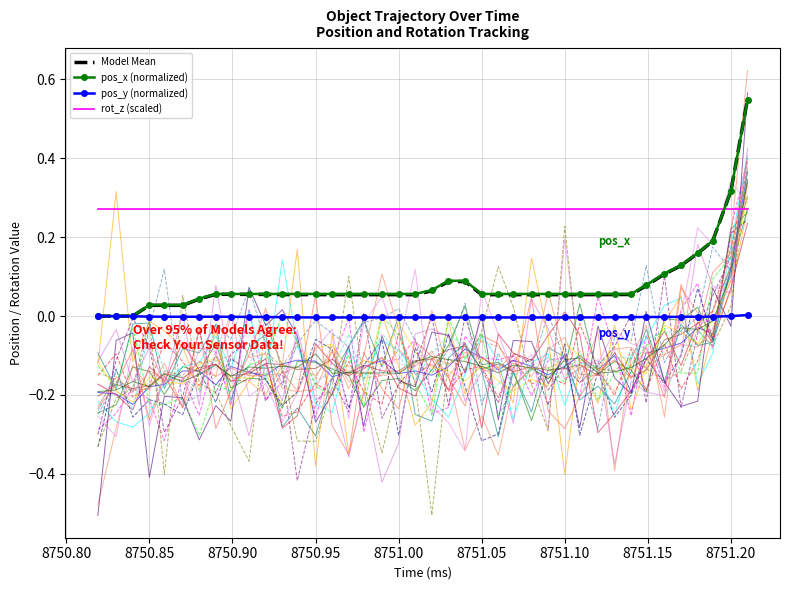

True or false: rot_z (scaled) and pos_y (normalized) cross at least once.

False